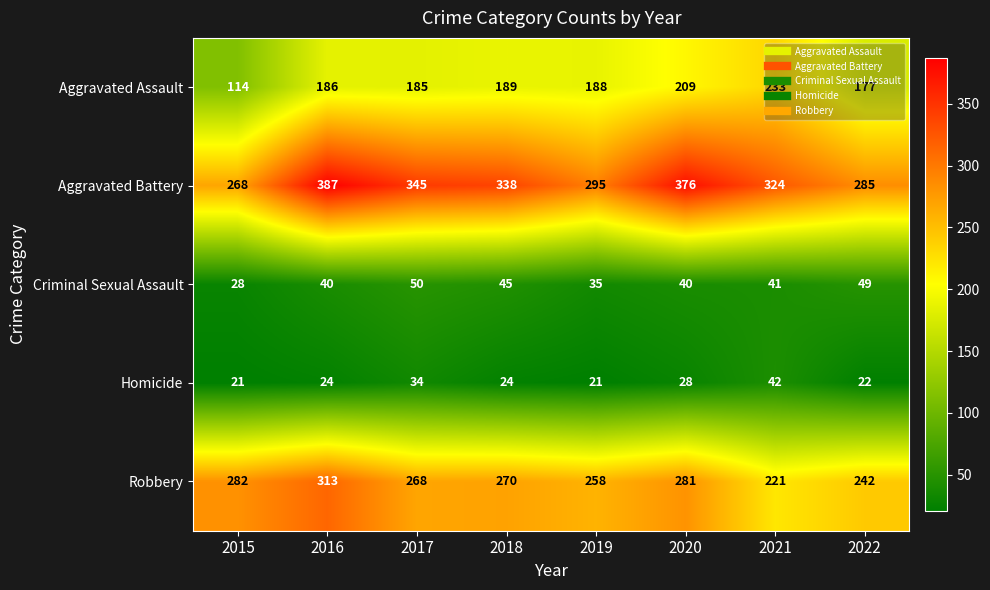

Which series changed the most between 2015 and 2020?

Aggravated Battery